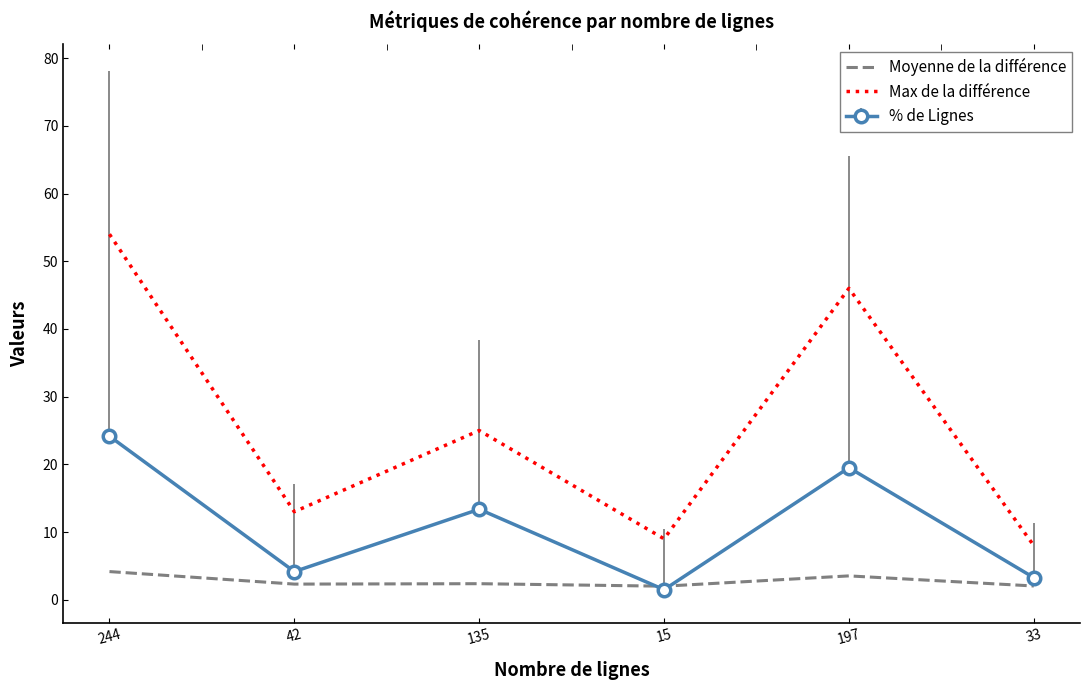

True or false: Max de la différence and Moyenne de la différence cross at least once.

False